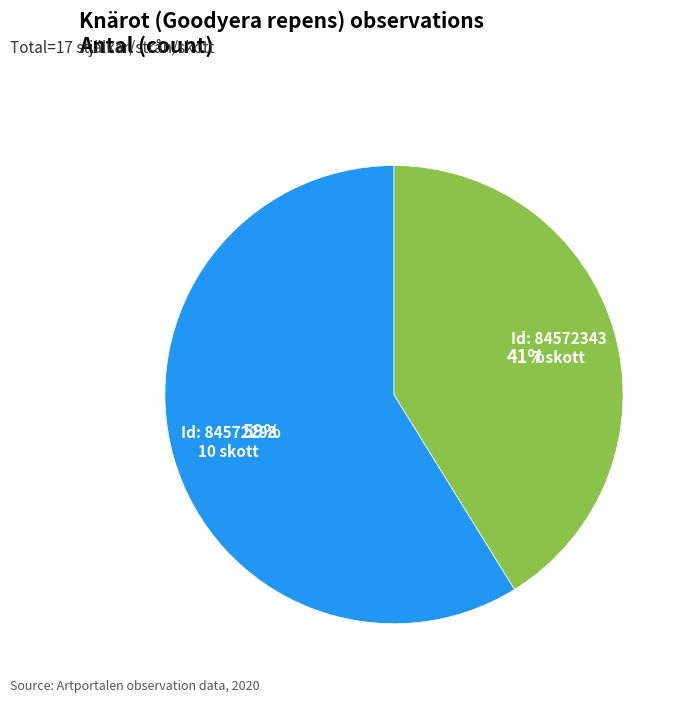

Does any single category account for the majority?

Yes